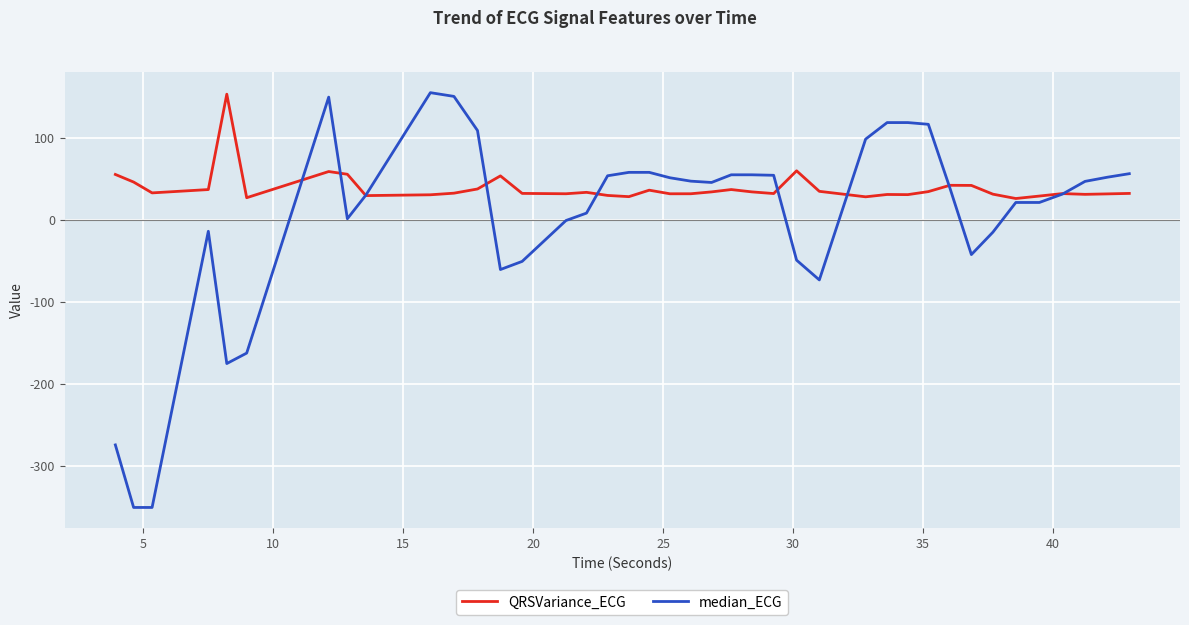

What is the minimum value for QRSVariance_ECG?

25.8